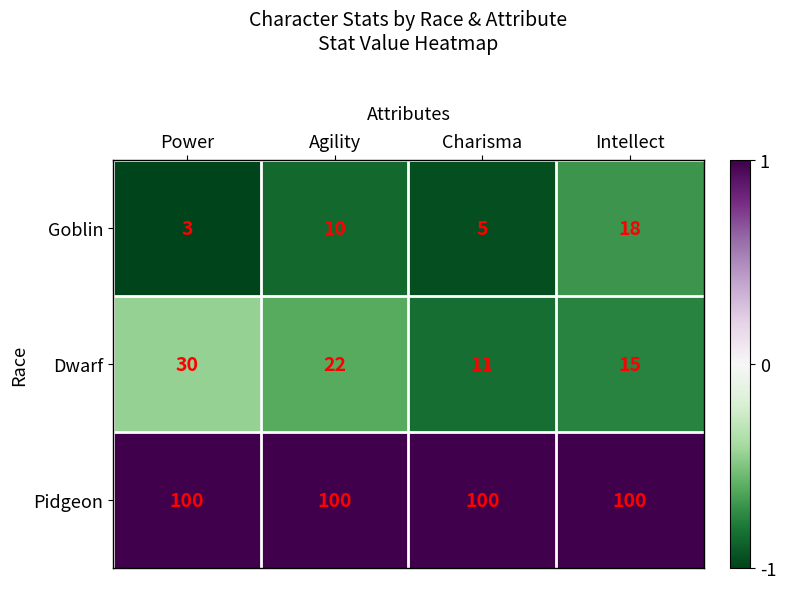

Which series changed the most between Power and Agility?

Dwarf